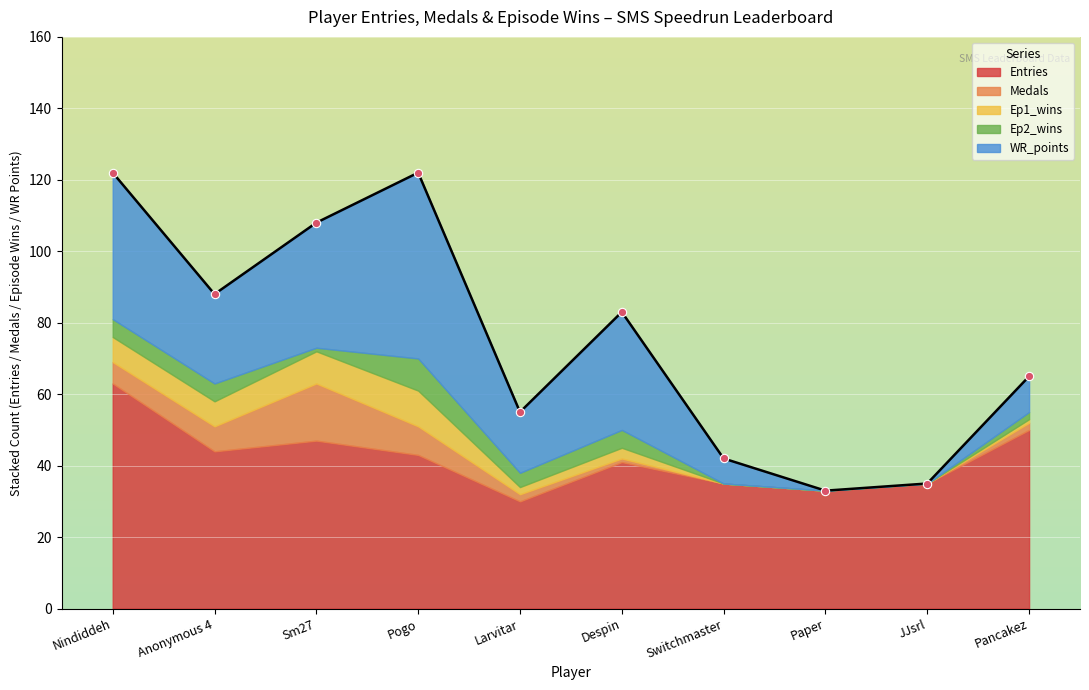

What position from the left is Paper?

8